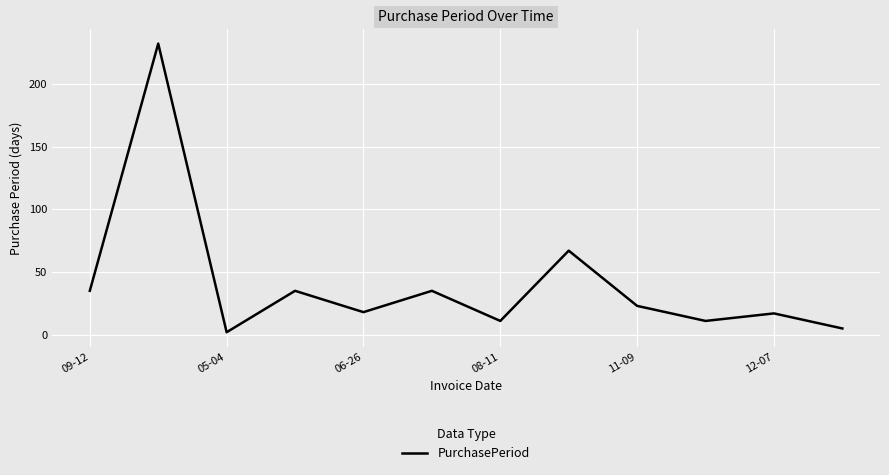

What is the maximum value shown in the chart?

232